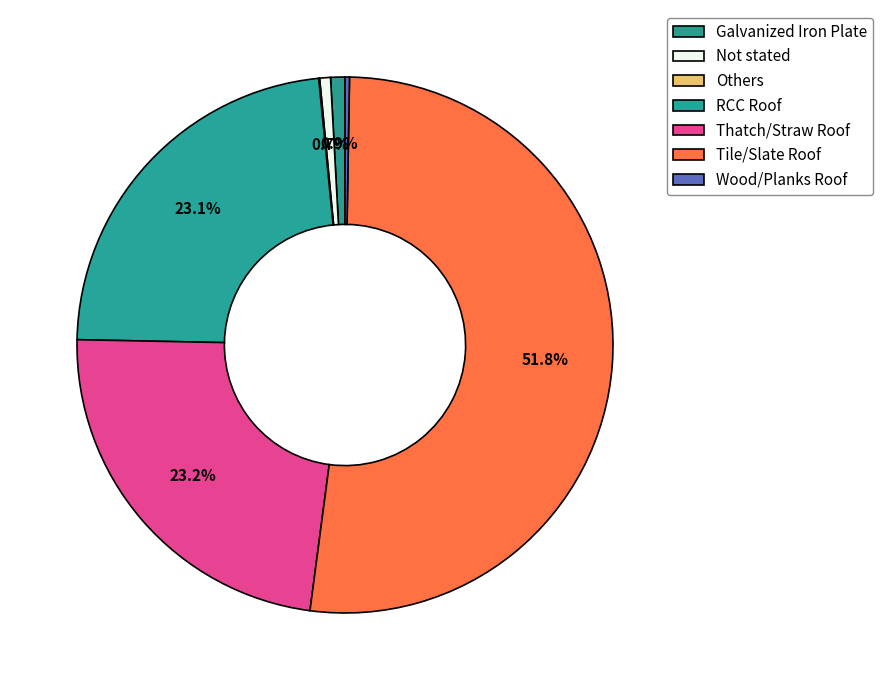

What is the majority slice?

Tile/Slate Roof